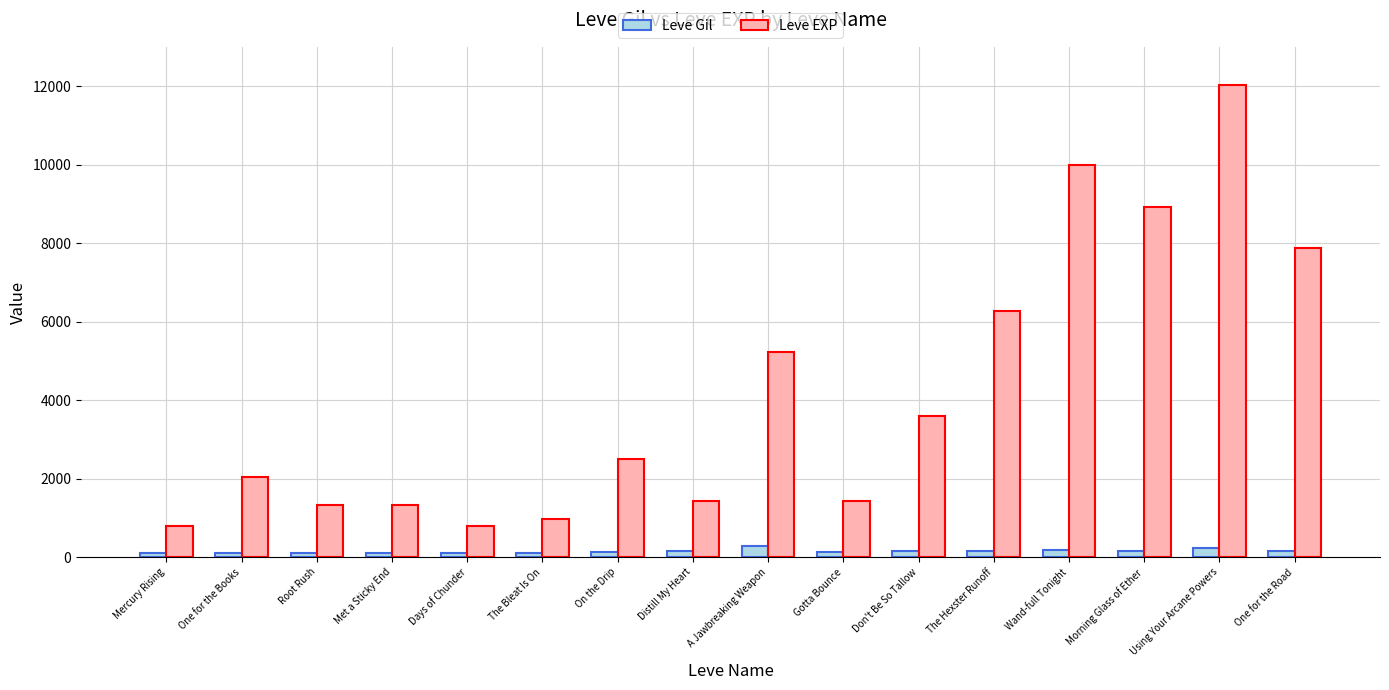

Rank the series by their average value, from highest to lowest.

Leve EXP, Leve Gil